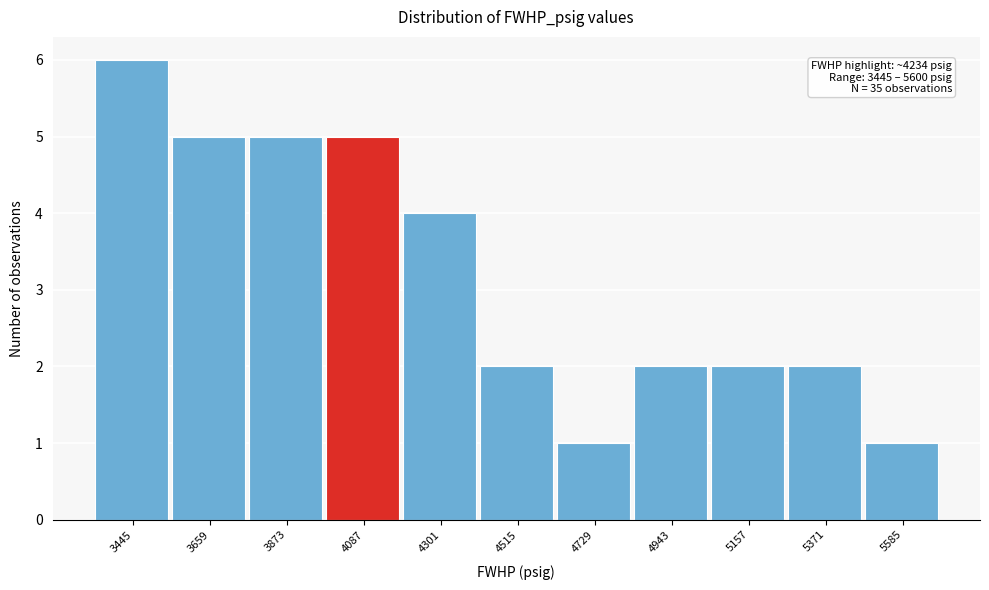

Reading left to right, extract all data points from this chart.

6	5	5	5	4	2	1	2	2	2	1